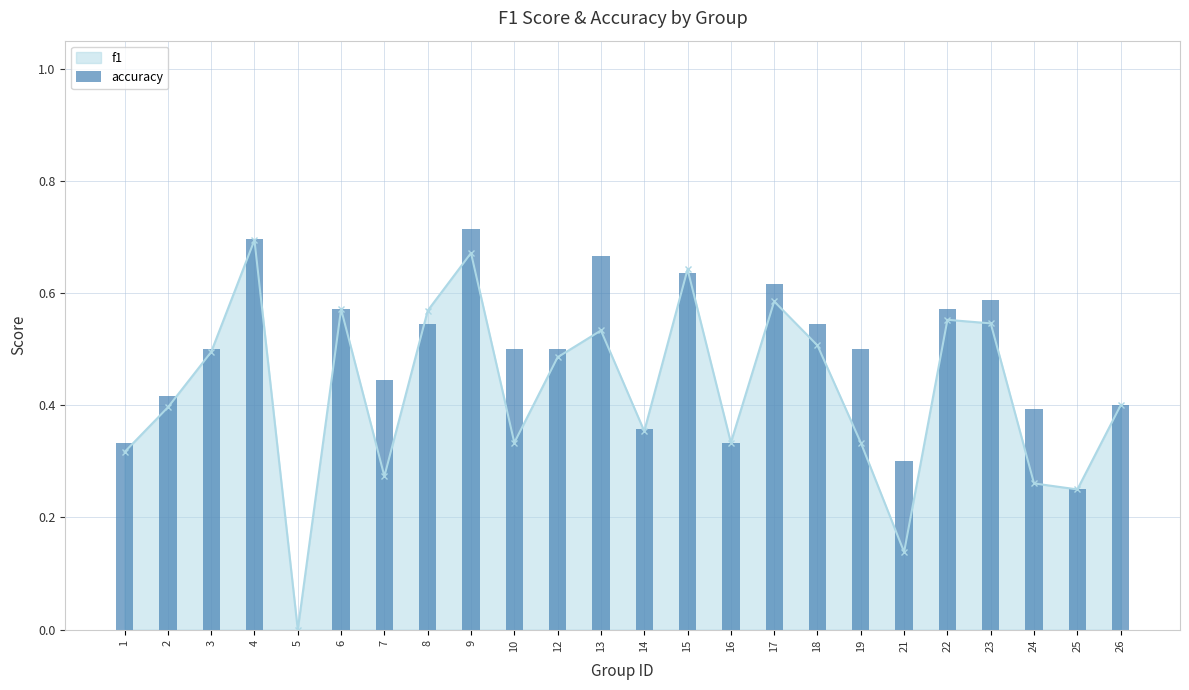

How many values are between 0 and 1?

24